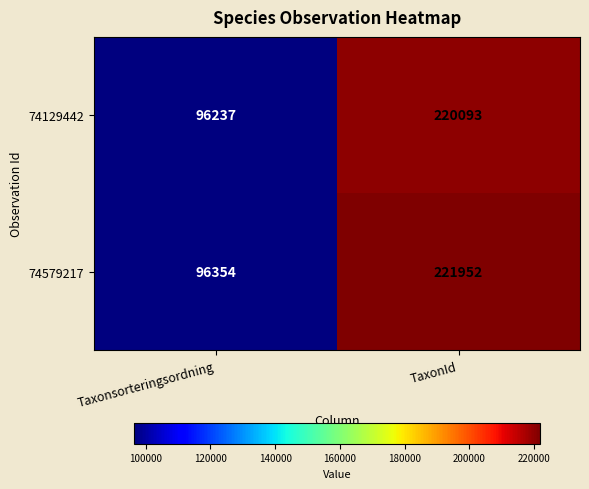

What is the total value across all series at Taxonsorteringsordning?

192591